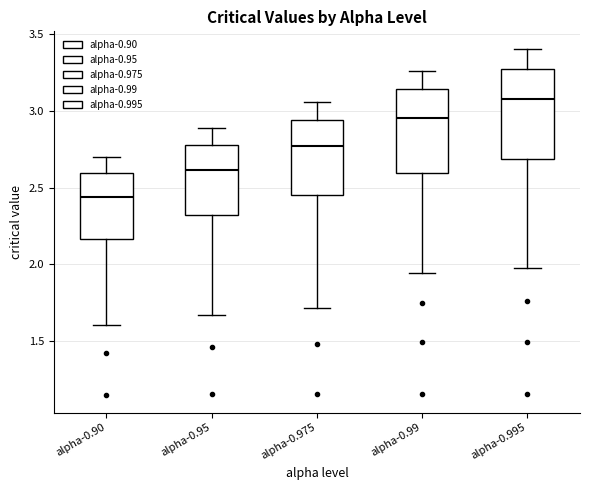

Where is the upper edge of the box for alpha-0.90 on the y-axis? The values are not printed on the chart, so give them approximately, as read against the axis.

2.60